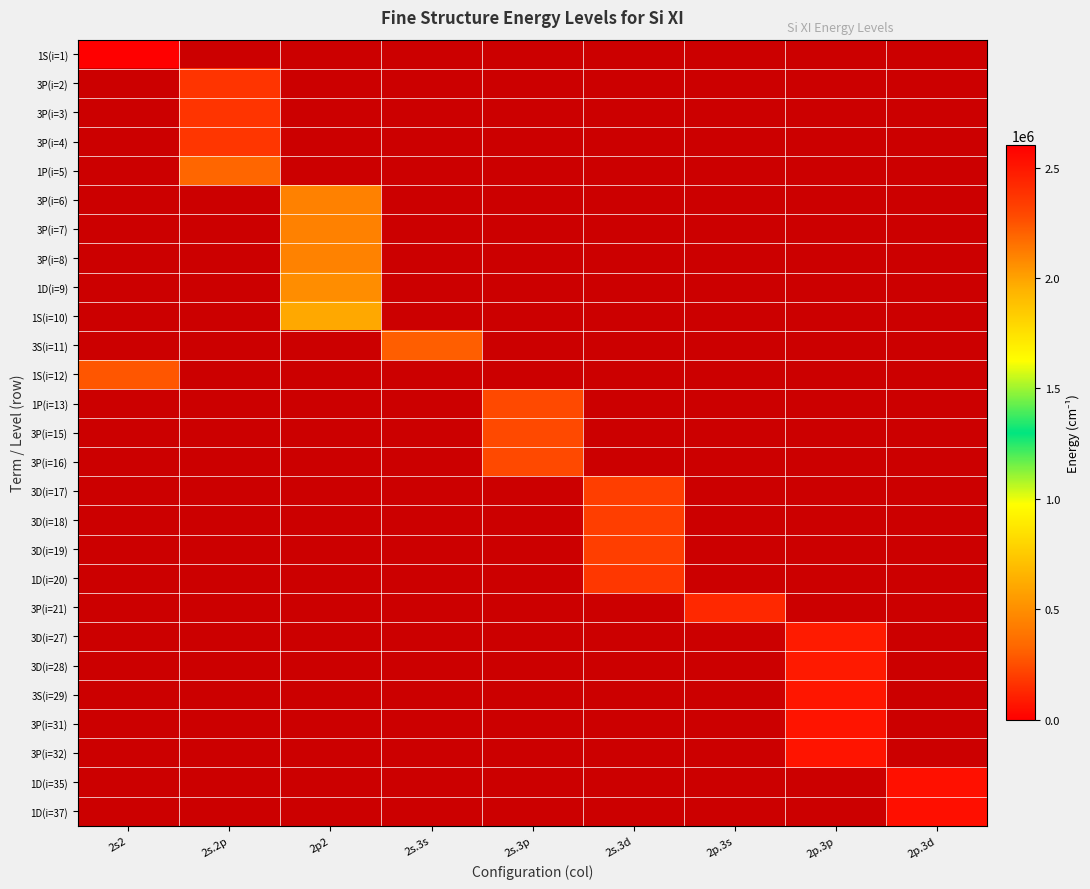

How many series are shown in this chart?

27